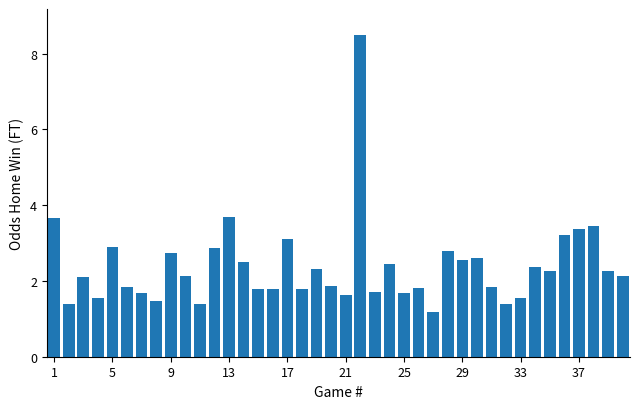

How many values are below 2?

18